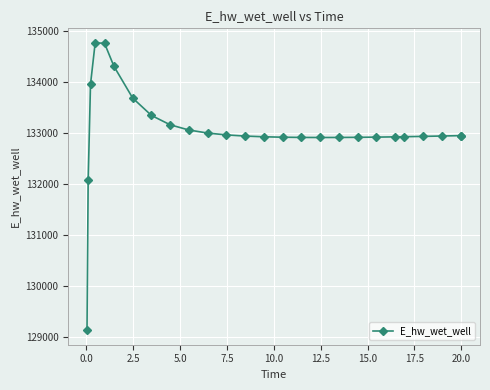

True or false: there are more than 0 points higher than both neighbors.

True